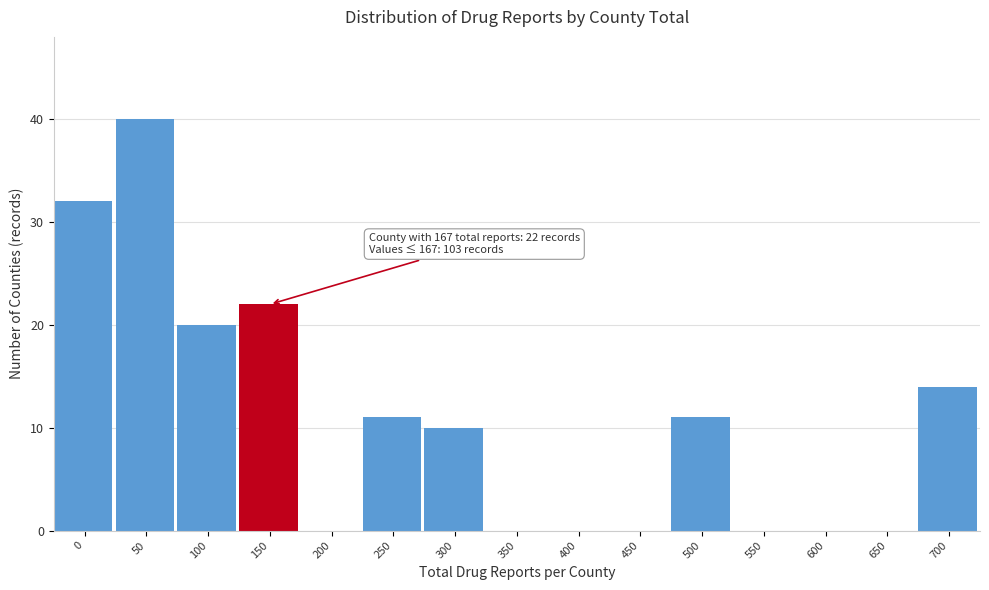

Reading right to left, transcribe all the data shown in this chart.

700=14	650=0	600=0	550=0	500=11	450=0	400=0	350=0	300=10	250=11	200=0	150=22	100=20	50=40	0=32